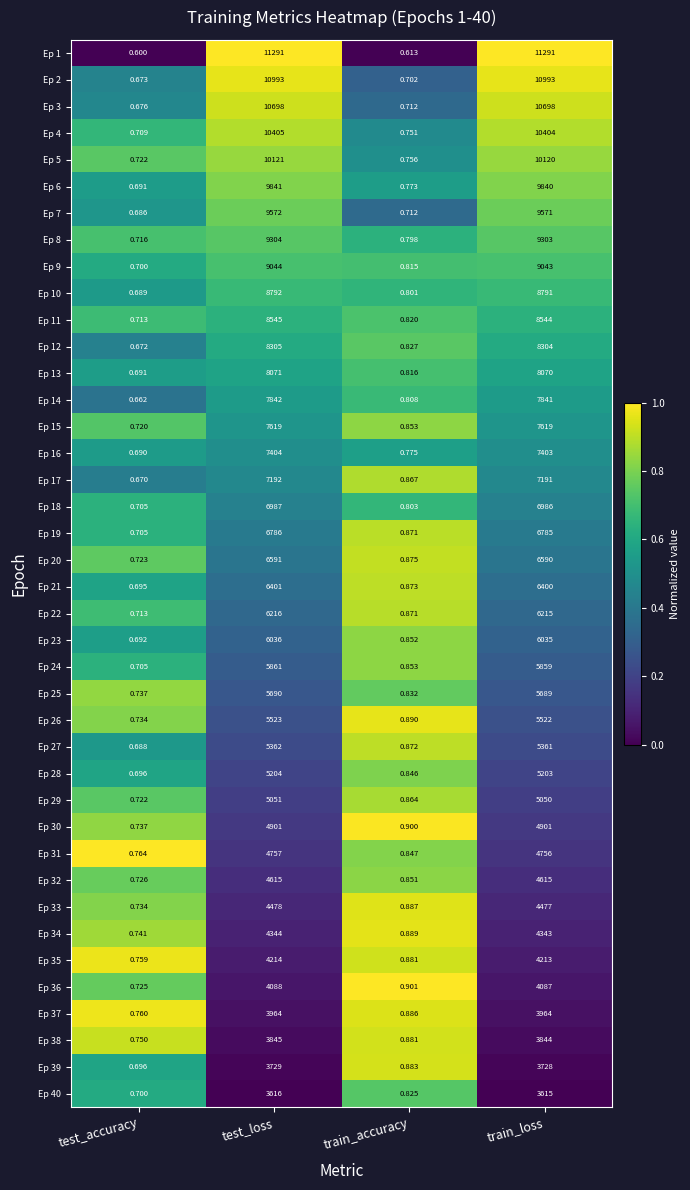

Is the value of Ep 29 at train_loss greater than the value of Ep 5 at train_accuracy?

Yes